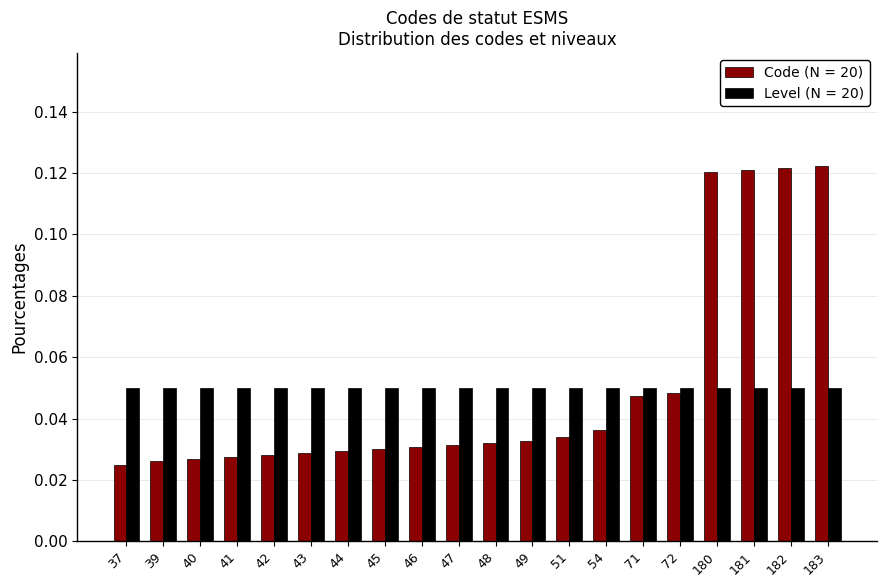

The value of Code (N = 20) at 181 is 0.0. True or false?

False